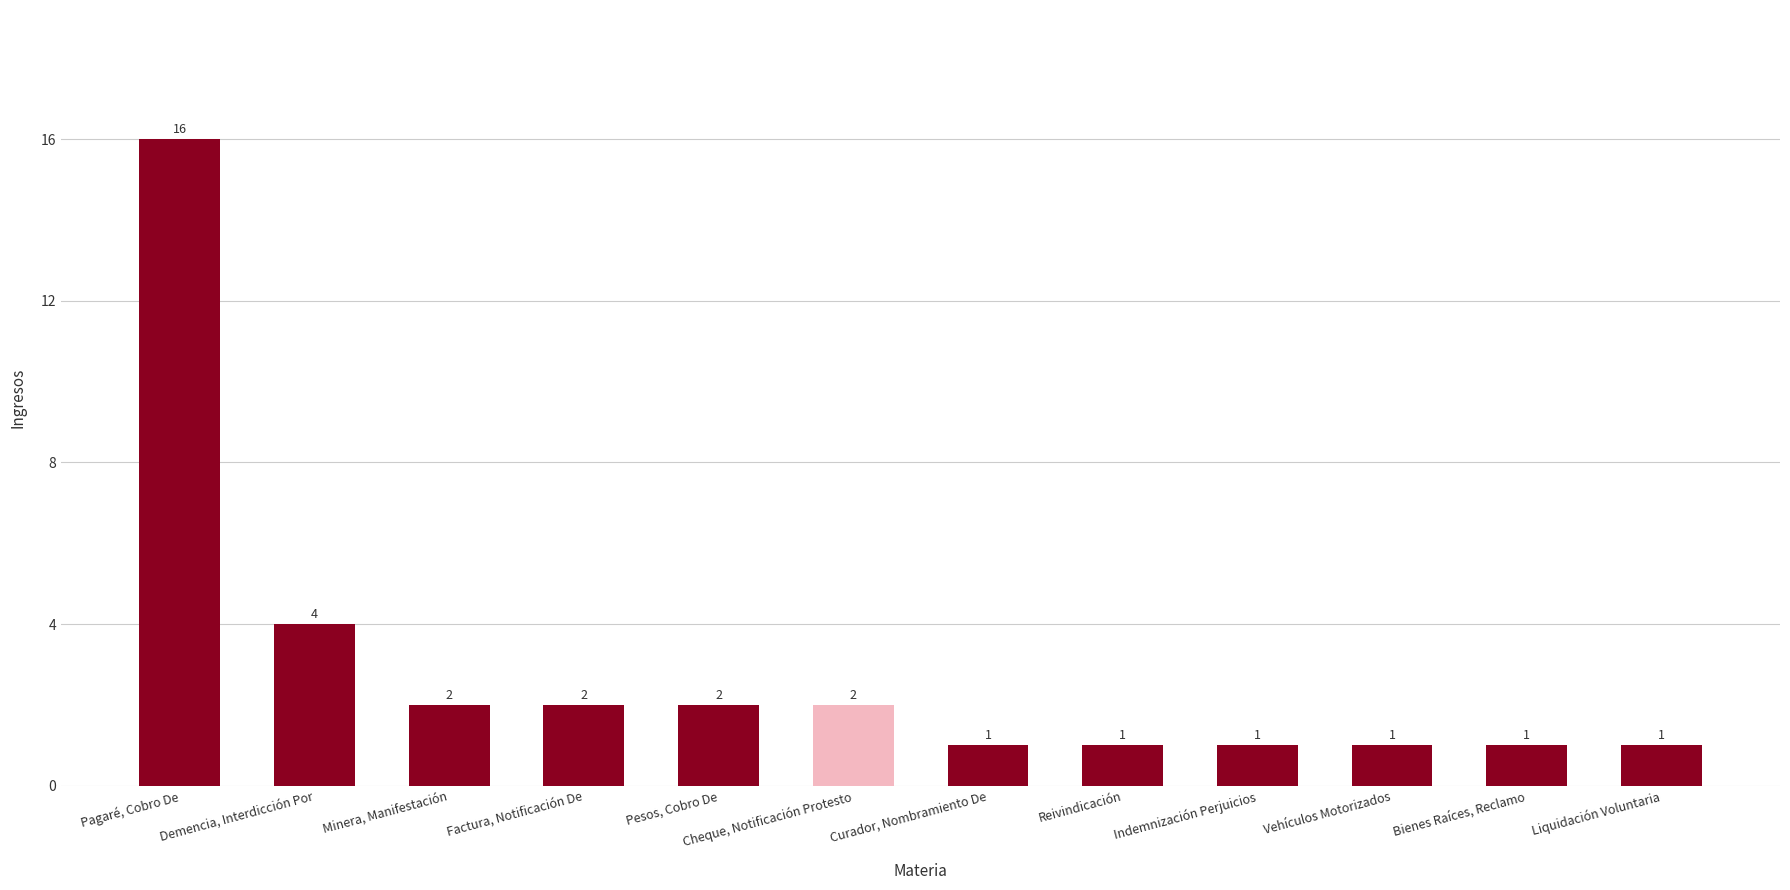

Is it true that the value at Minera, Manifestación is 2?

True